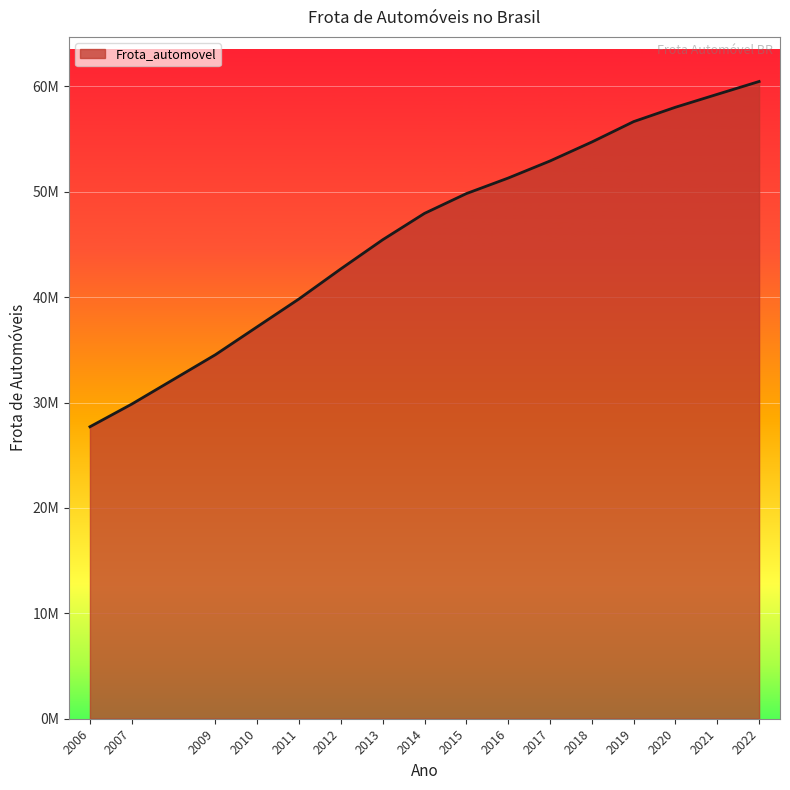

List the labels in order of value, smallest first.

2006, 2007, 2009, 2010, 2011, 2012, 2013, 2014, 2015, 2016, 2017, 2018, 2019, 2020, 2021, 2022